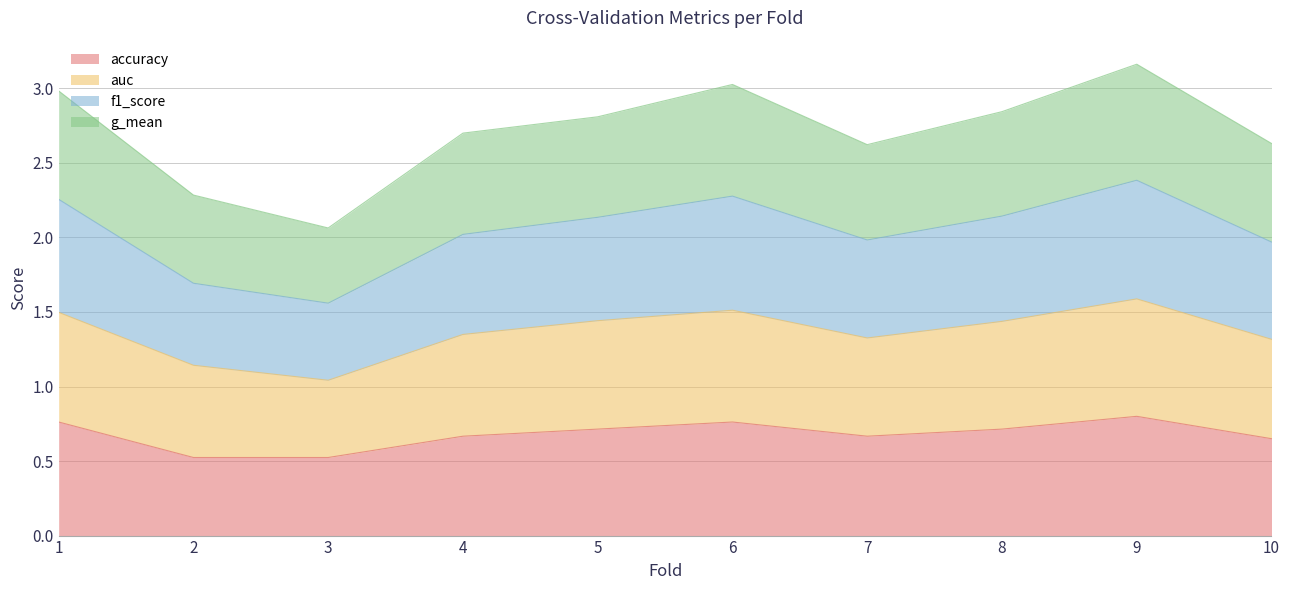

At which category does f1_score reach its first local valley?

3